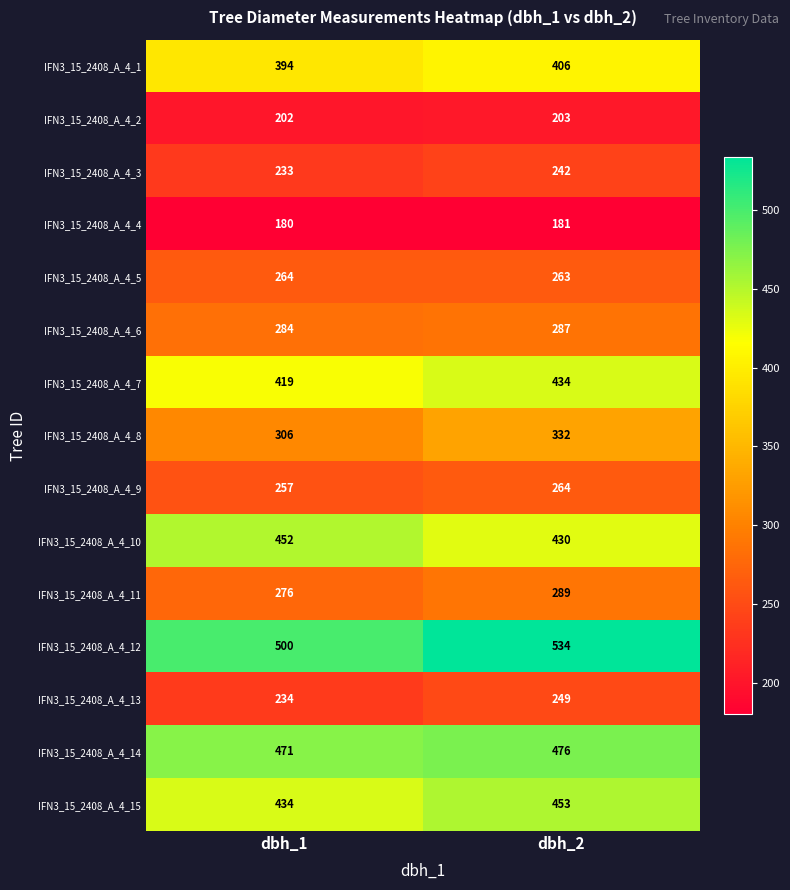

What is the difference between the maximum and minimum values in the IFN3_15_2408_A_4_3 series?

9